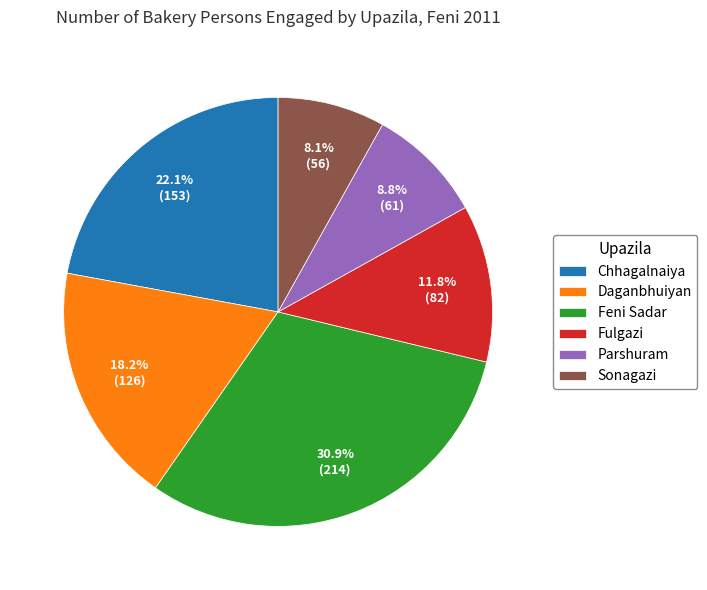

Approximately how many times larger is the value at Chhagalnaiya compared to Fulgazi?

1.9